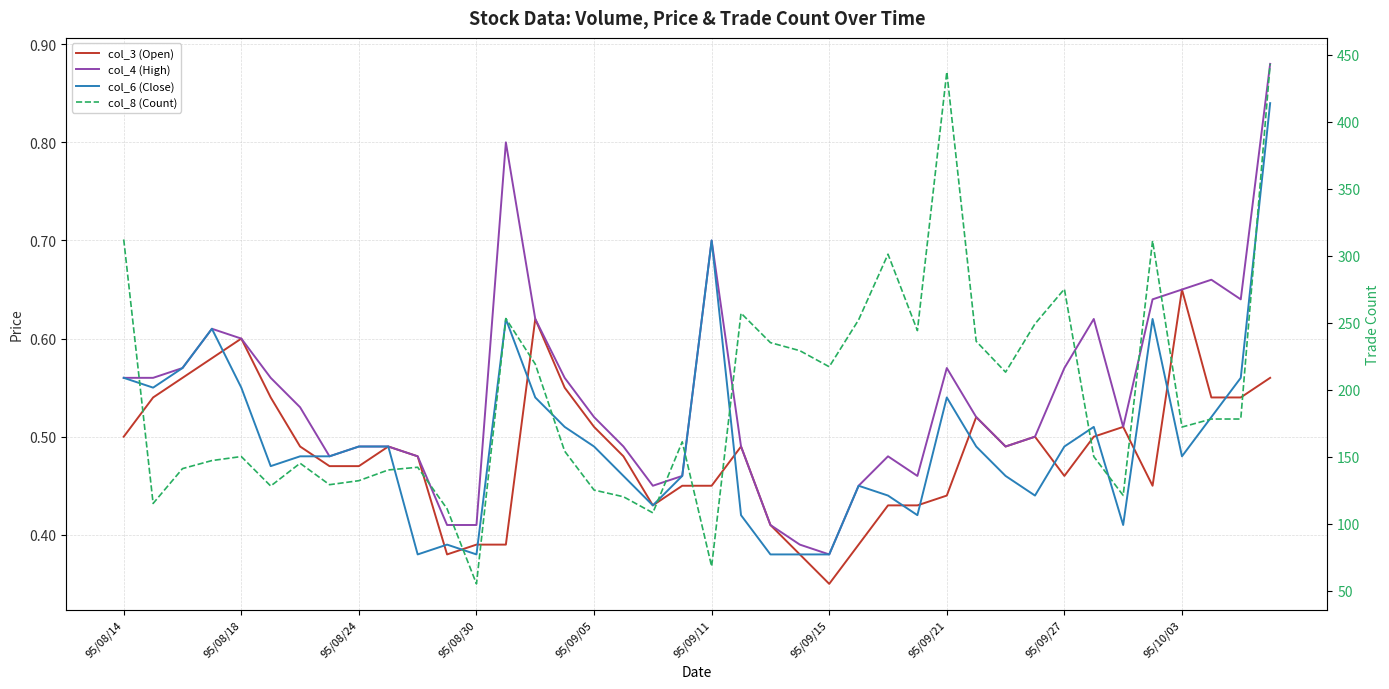

Count the number of data series in this chart.

4